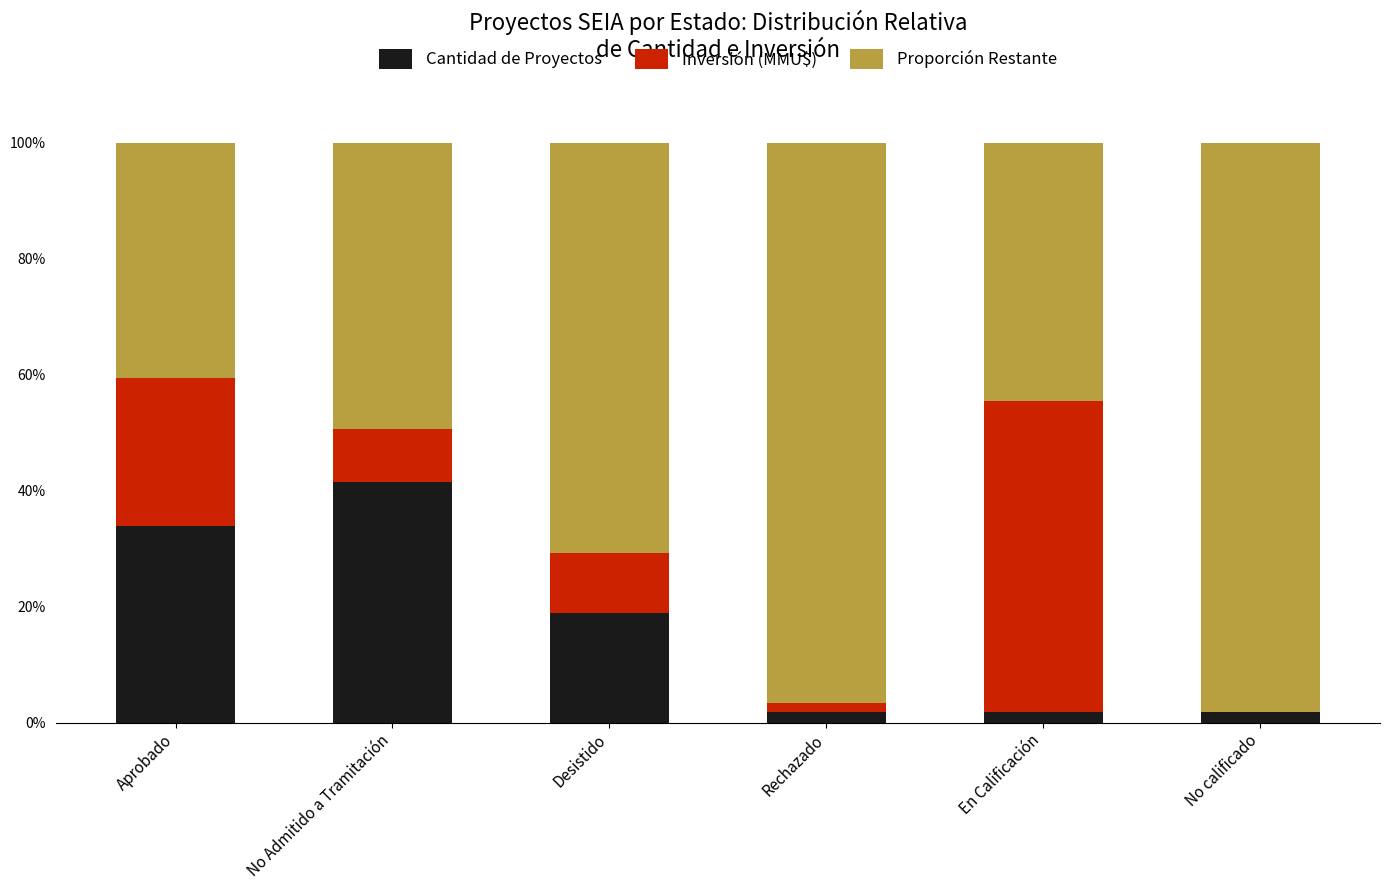

The Cantidad de Proyectos series shows 5.8 at Desistido. True or false?

False